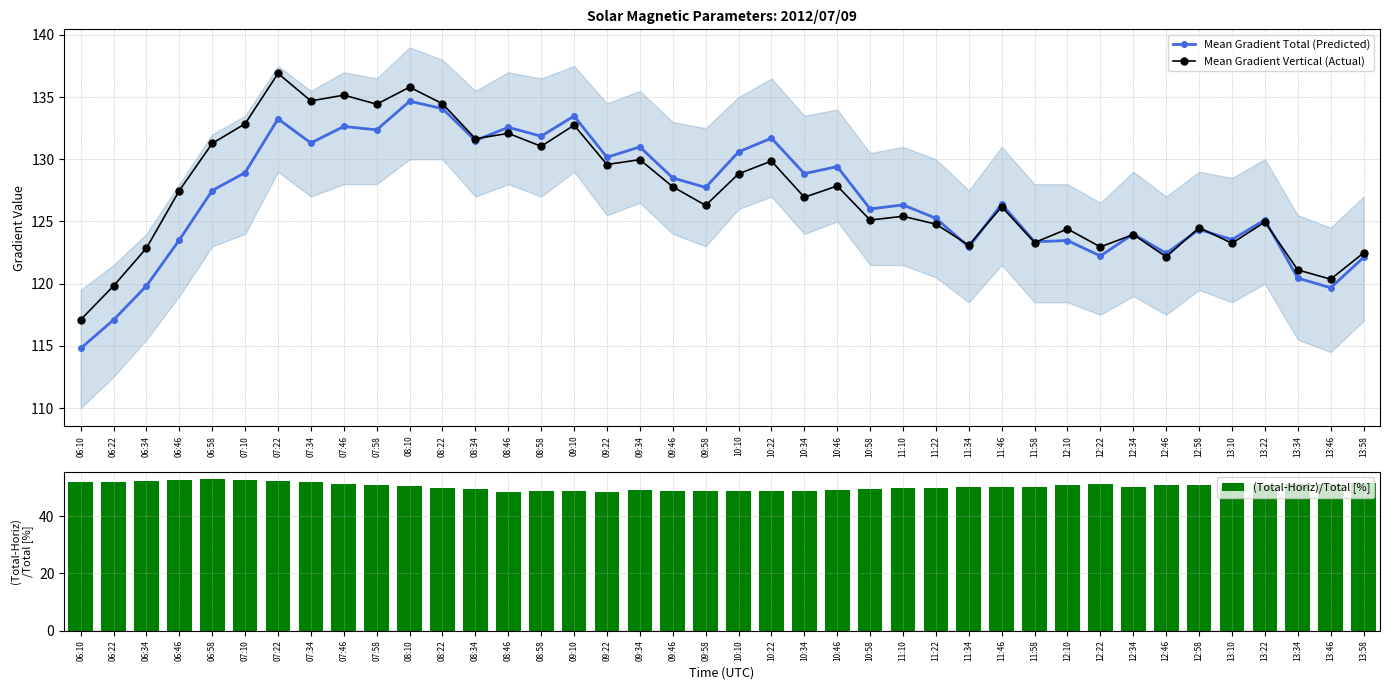

What value does the Mean Gradient Vertical (Actual) series have at 12:22?

123.0